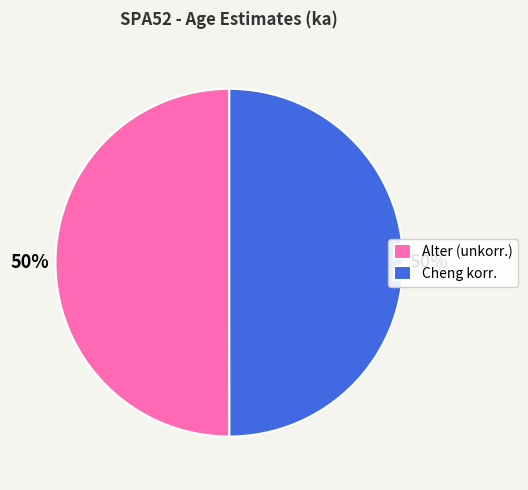

To the nearest percent, what is the average slice percentage?

50%